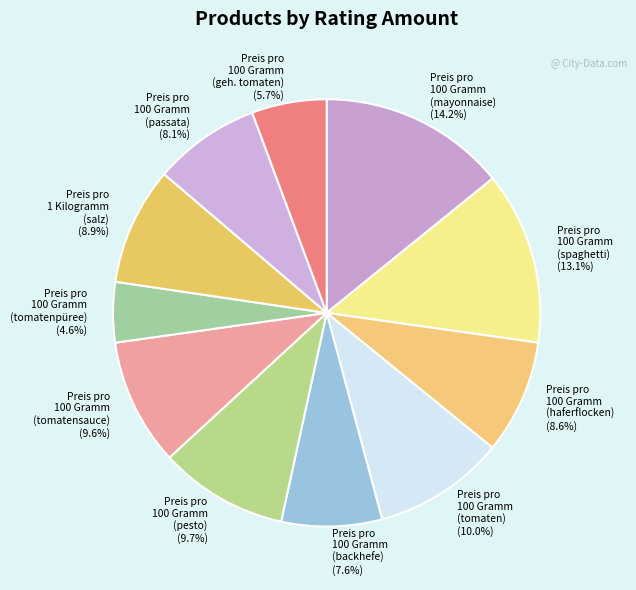

Is the sum of Preis pro 100 Gramm (mayonnaise) (14.2%) and Preis pro 100 Gramm (tomaten) (10.0%) greater than half?

No